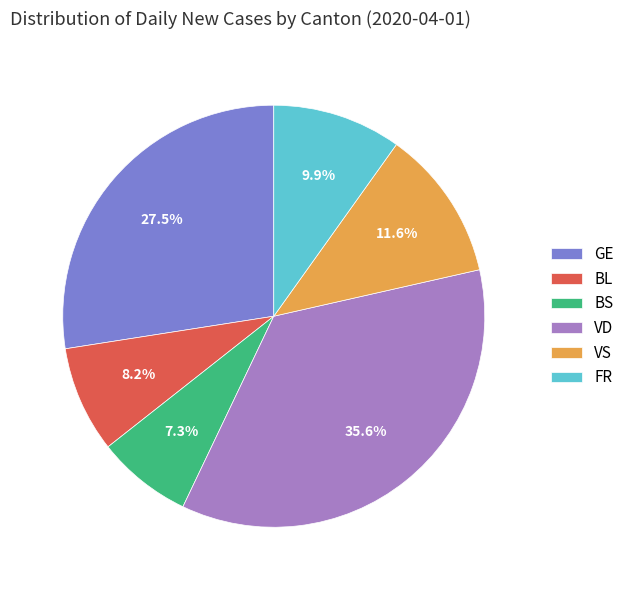

To the nearest percent, what is the difference between the BL and FR slice percentages?

2%